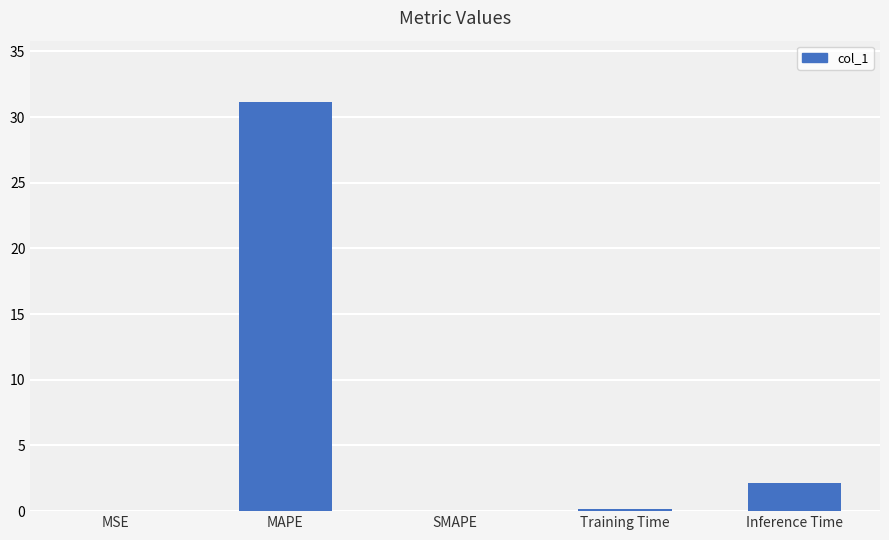

The value at SMAPE is -16.7. True or false?

False